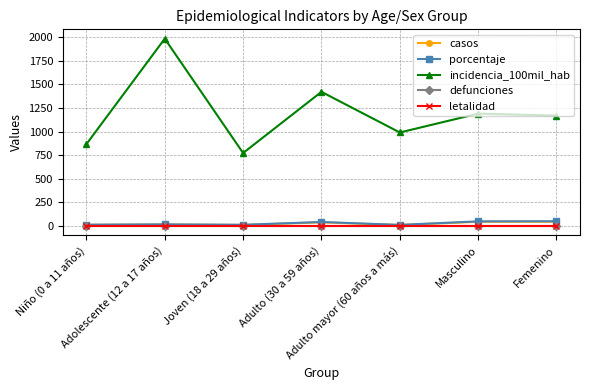

Which series changed the most between Niño (0 a 11 años) and Masculino?

incidencia_100mil_hab